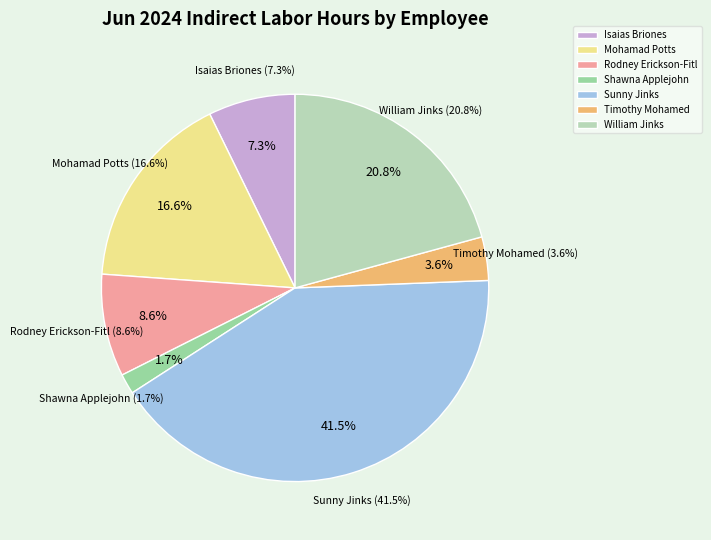

What percentage do Shawna Applejohn and Sunny Jinks together represent?

43.2%